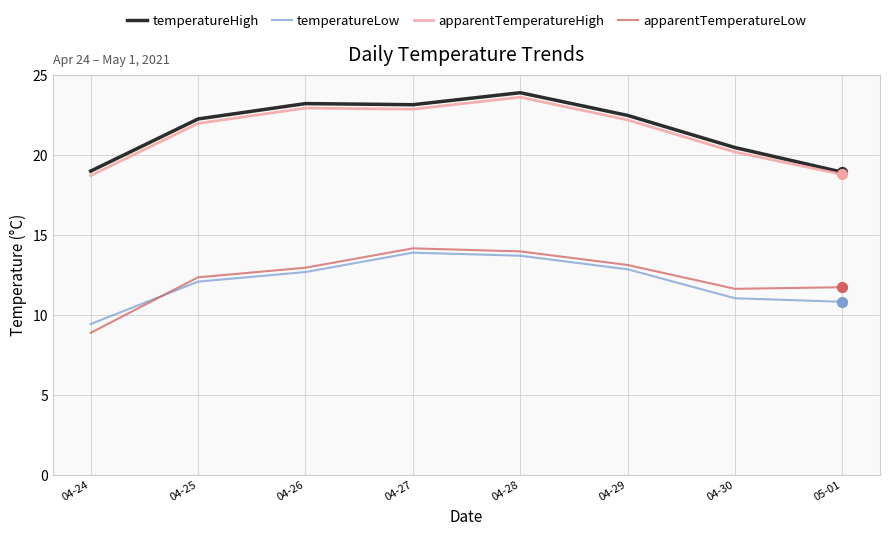

What is the difference between the highest and lowest values at 04-28?

10.2